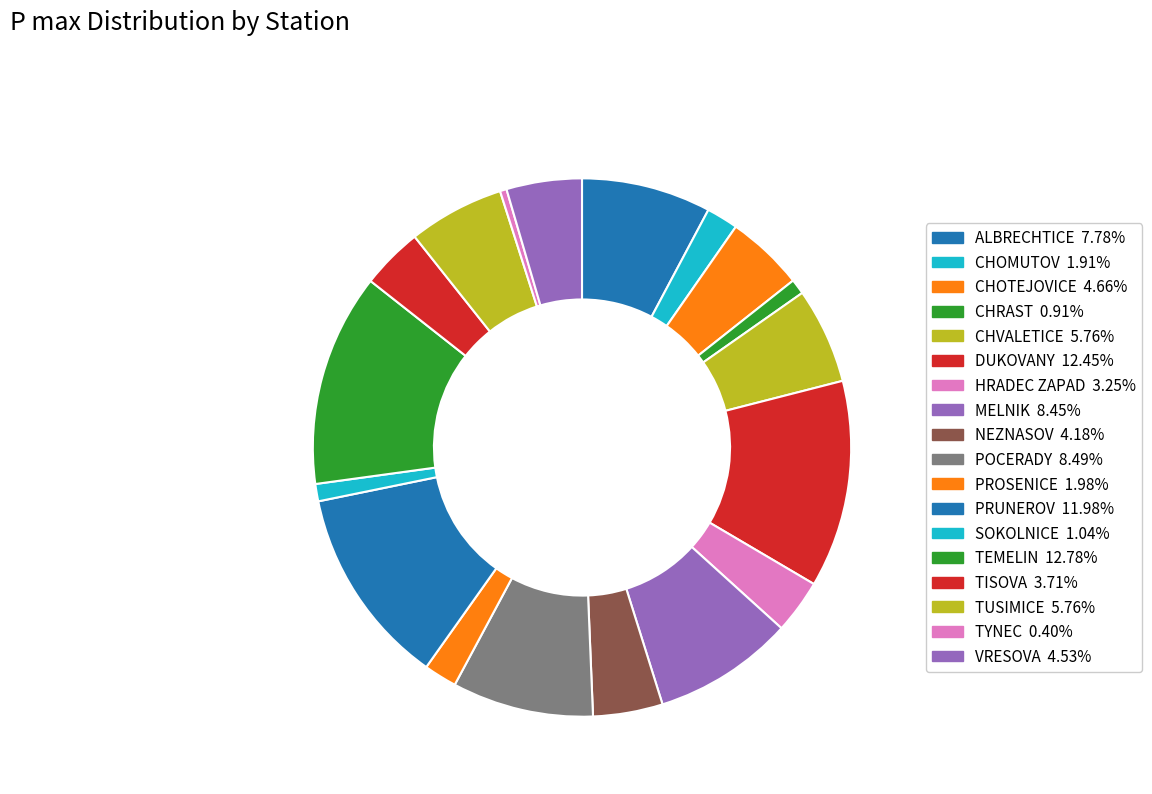

To the nearest percent, what is the difference between the CHRAST and TYNEC slice percentages?

1%